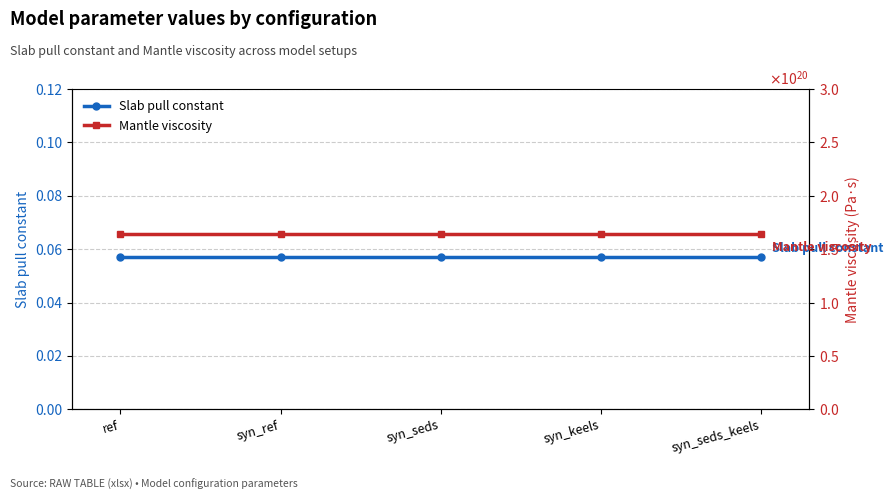

Between syn_keels and ref, which is larger?

syn_keels